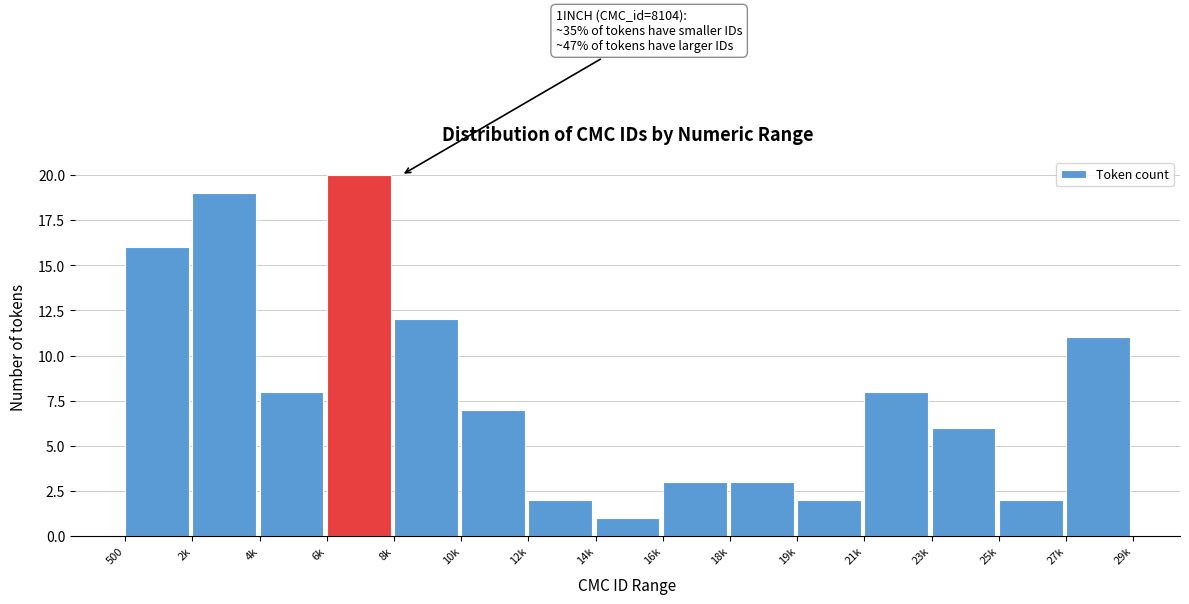

Reading left to right, list all the values displayed in this chart.

16	19	8	20	12	7	2	1	3	3	2	8	6	2	11